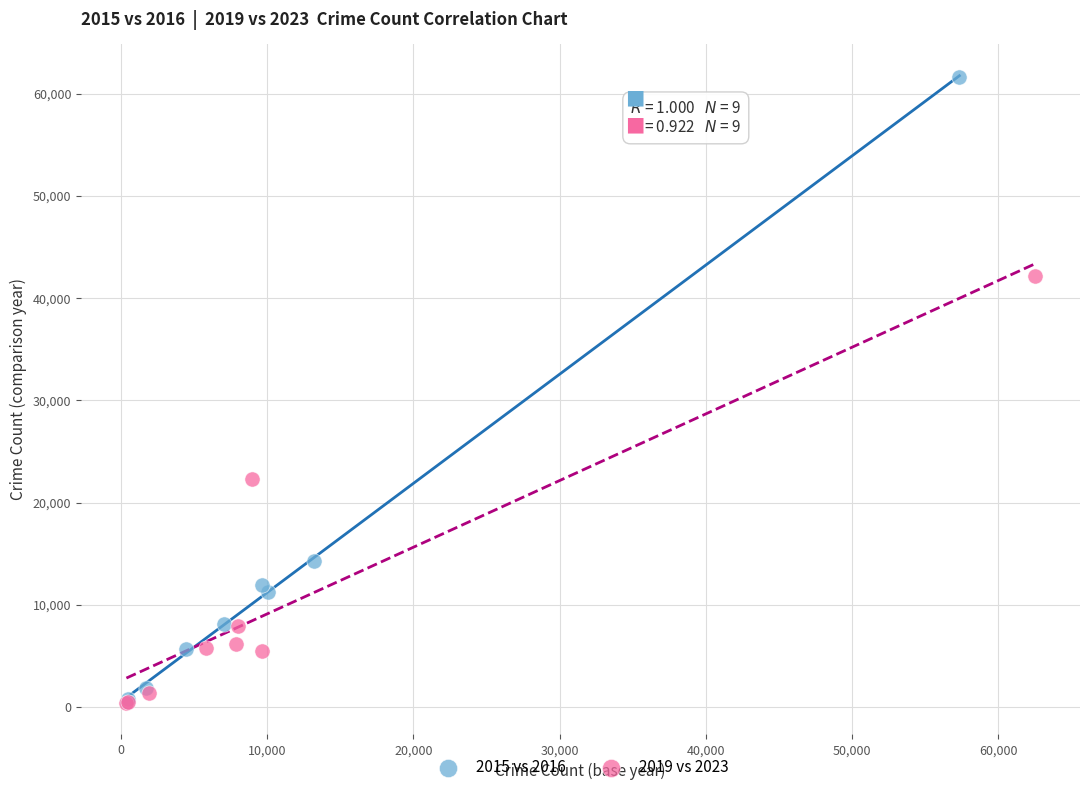

Which series reaches the maximum Y coordinate?

2015 vs 2016